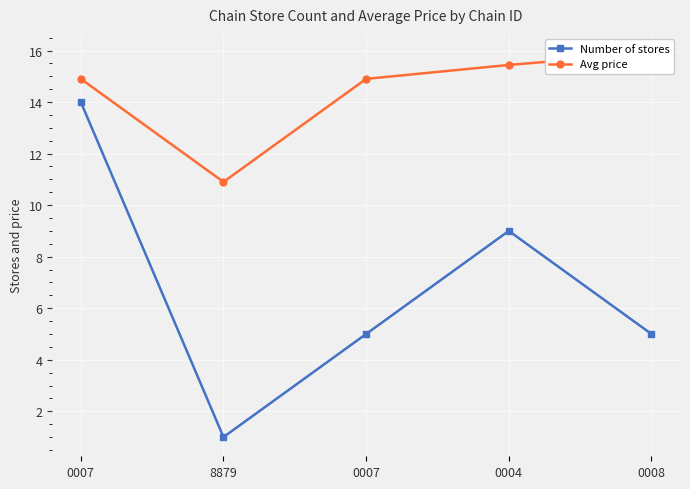

Rank the series by their average value, from highest to lowest.

Avg price, Number of stores